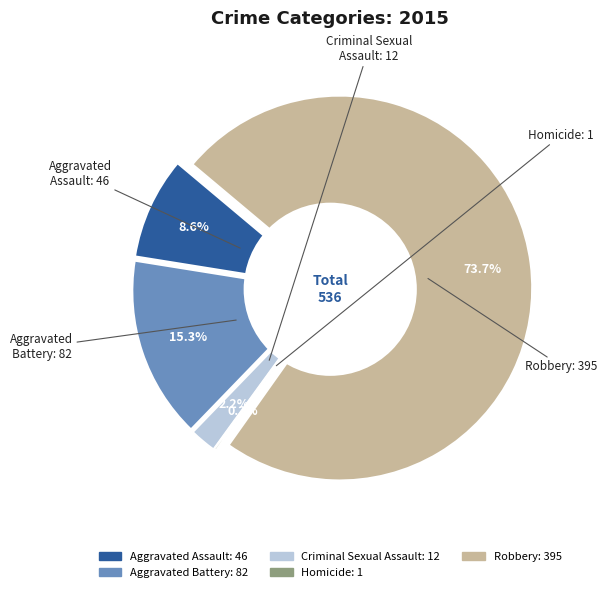

Is there a majority slice in this chart?

Yes